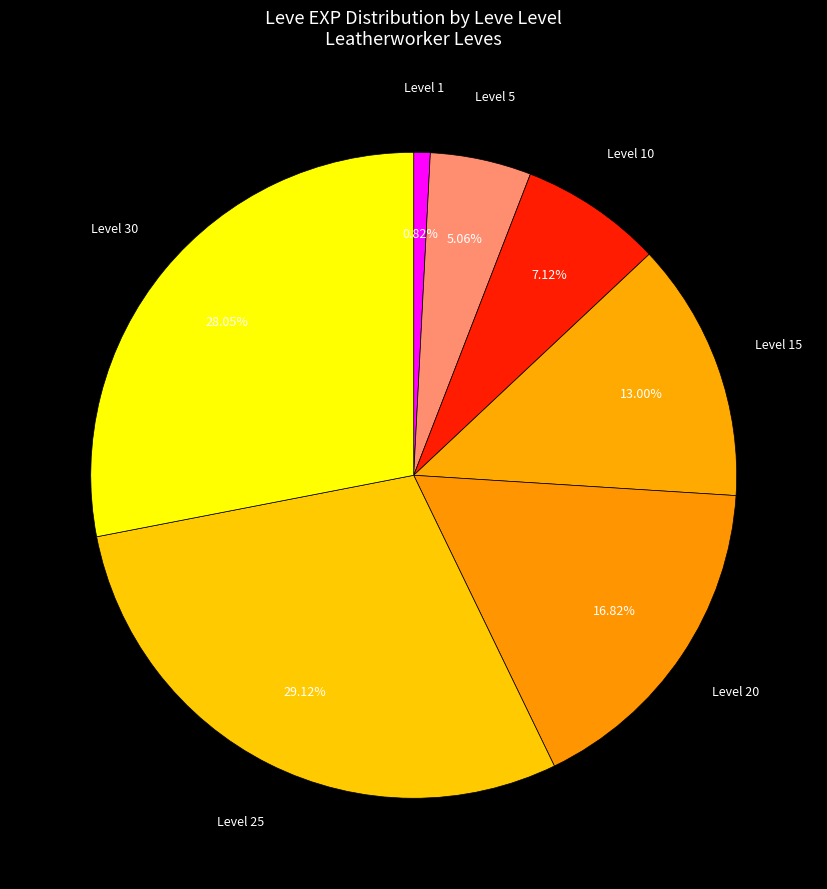

To the nearest percent, what is the difference between the largest and smallest slice percentages?

28%